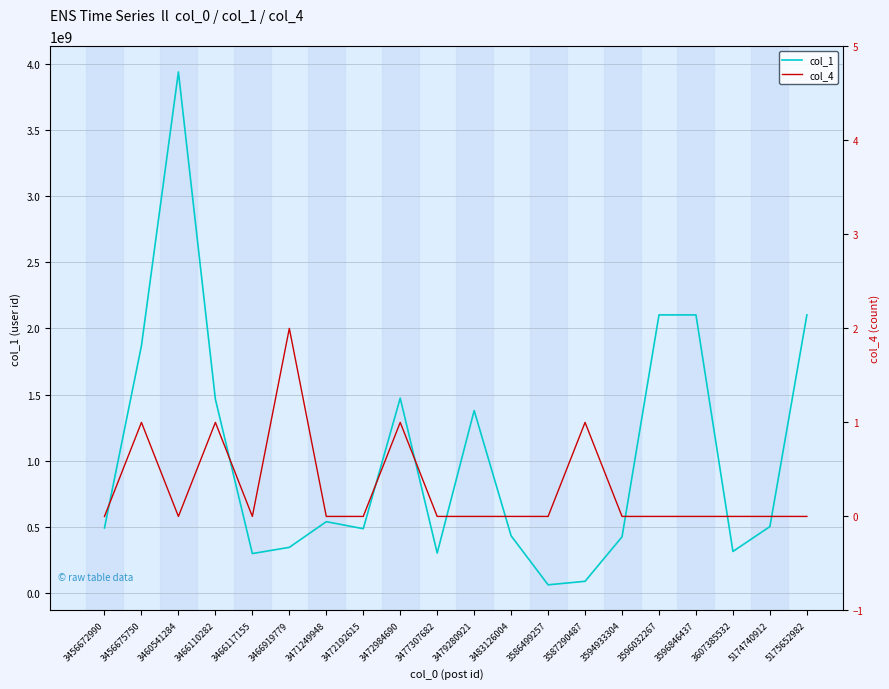

Reading right to left, extract all data points from this chart.

col_1: 2102860018	499963048	311496956	2102860018	2102860018	422306503	85441583	58847761	429899077	1378573985	299446917	1472651693	483737471	536956446	342566331	295558680	1464171393	3942996542	1869544282	489485258
col_4: 0	0	0	0	0	0	1	0	0	0	0	1	0	0	2	0	1	0	1	0